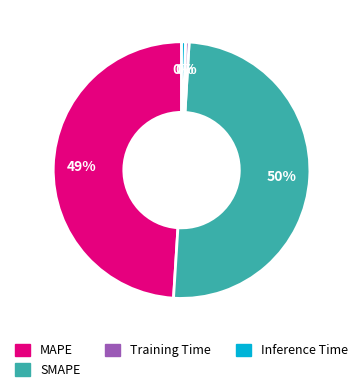

To the nearest percent, what is the combined percentage of SMAPE and Training Time?

51%